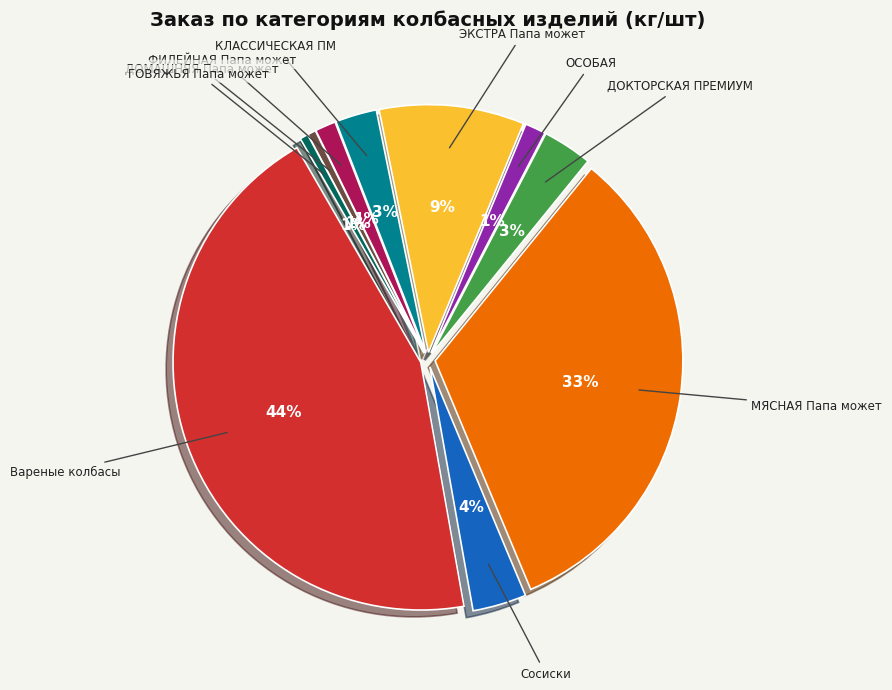

Which category has the biggest portion of the pie?

Вареные колбасы